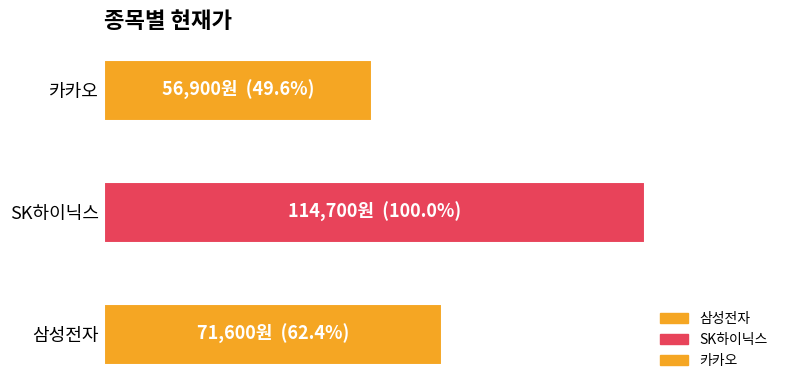

The value at SK하이닉스 is 114700. True or false?

True